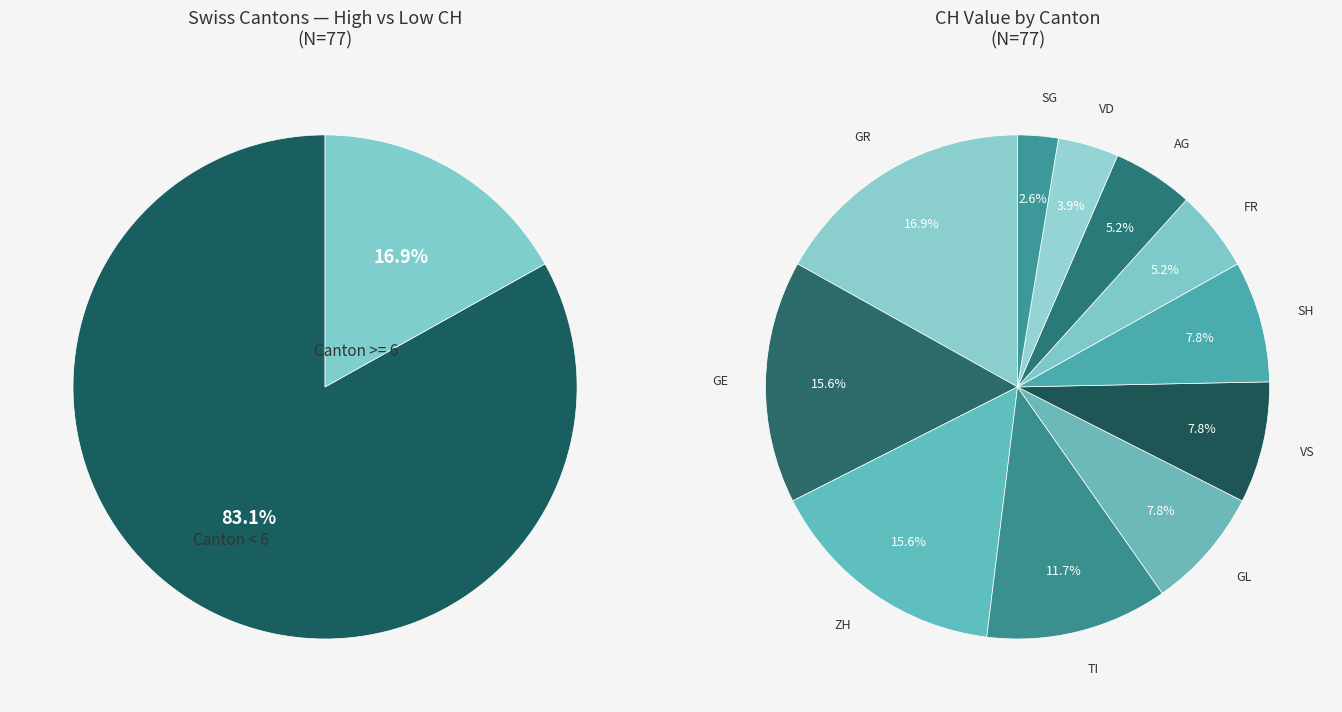

The GE slice represents 6% of the pie. True or false?

False